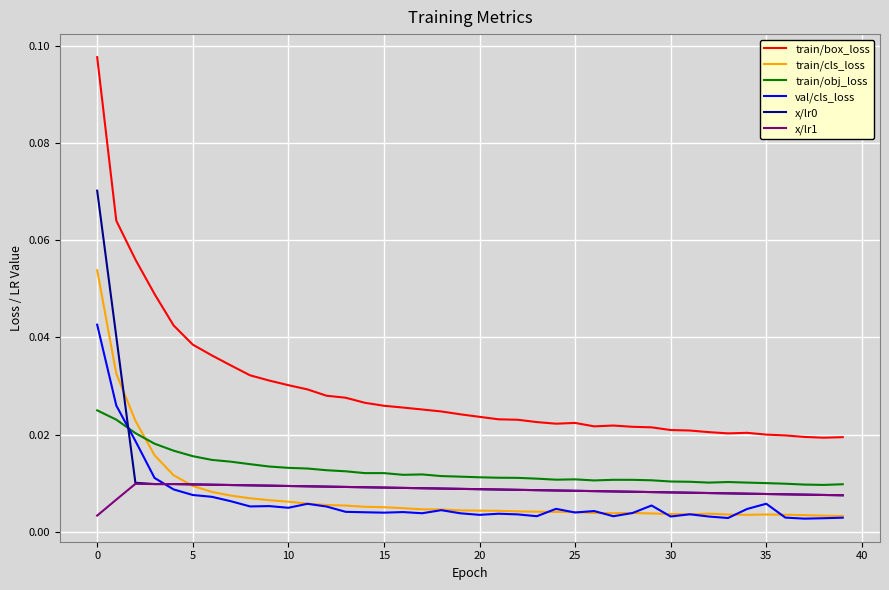

How many intersections are there between val/cls_loss and train/obj_loss?

1